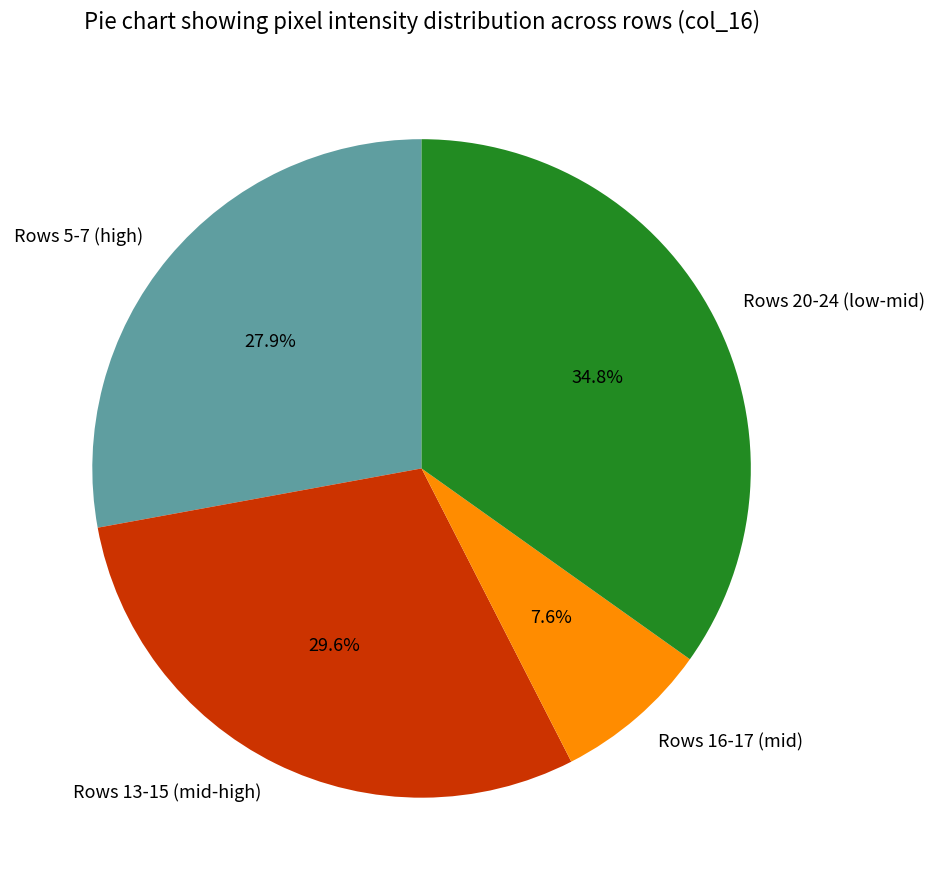

How many slices are in this pie chart?

4